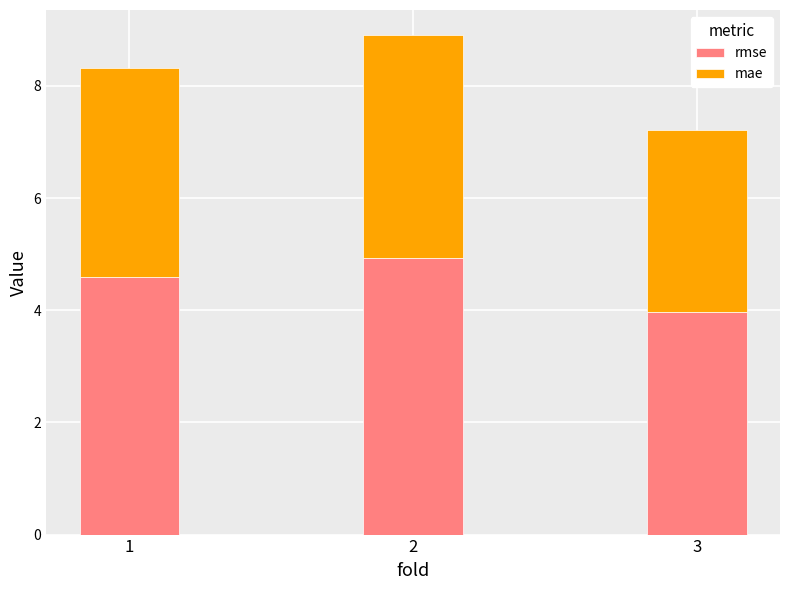

What is the sum of the rmse values at 1 and 3?

8.6